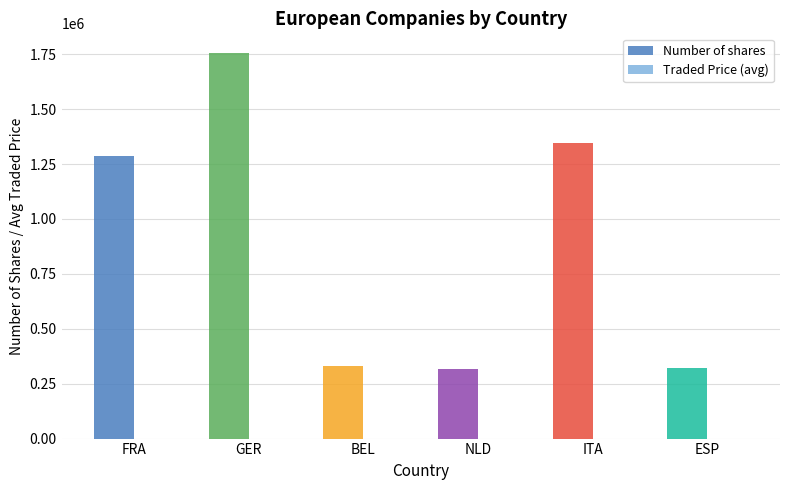

True or false: Number of shares has a value of 1757441.0 at GER.

True